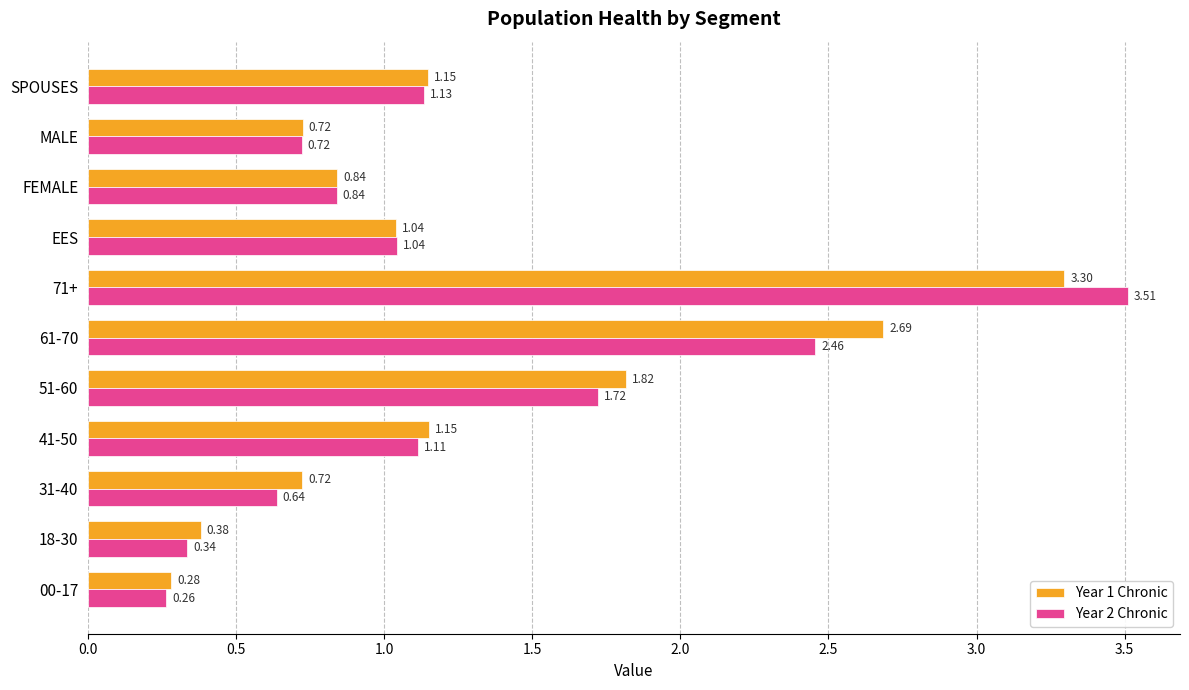

What is the greatest value displayed?

3.5